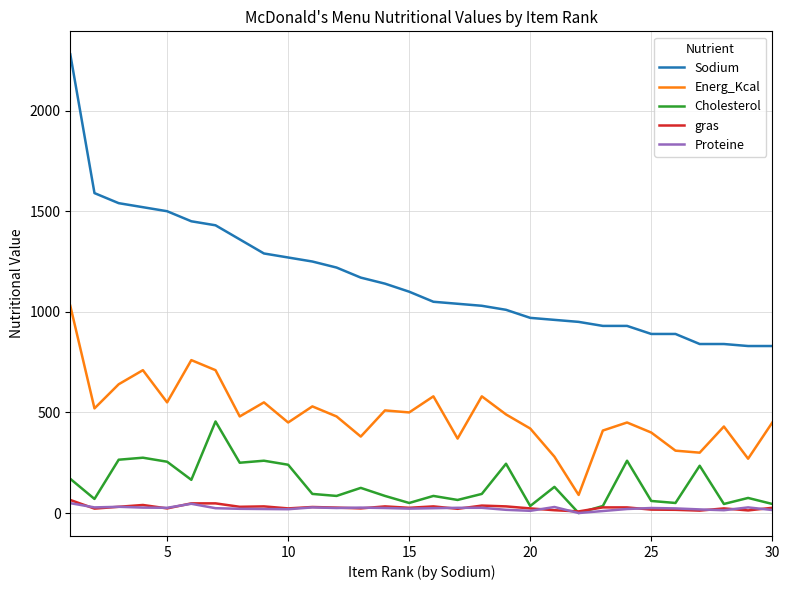

Which series has the largest total across all categories?

Sodium